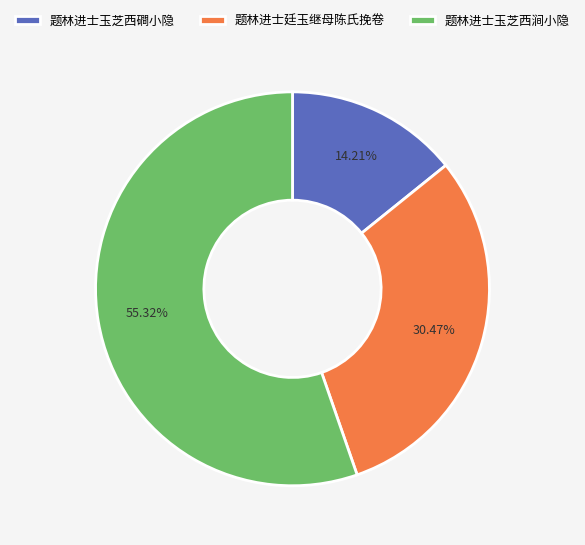

Is the sum of 题林进士廷玉继母陈氏挽卷 and 题林进士玉芝西涧小隐 greater than half?

Yes